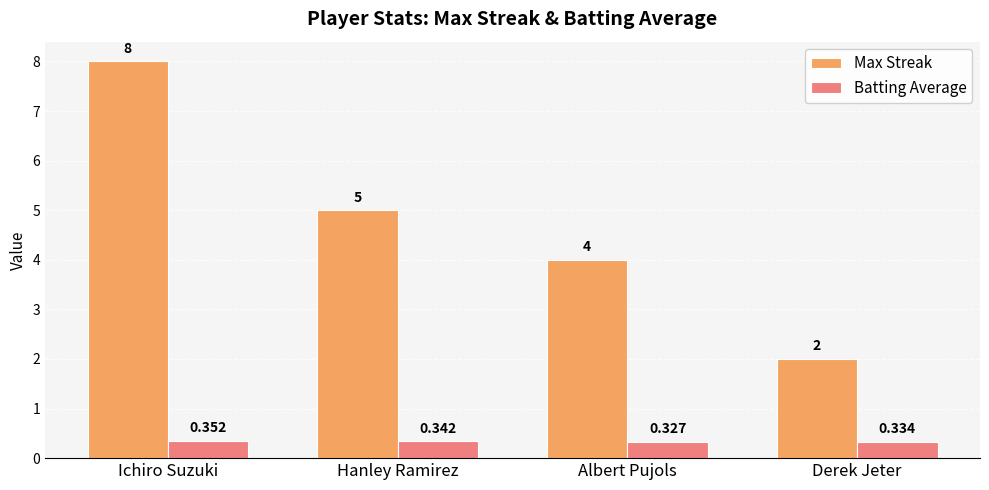

Where is Batting Average nearest to the value 0?

Albert Pujols